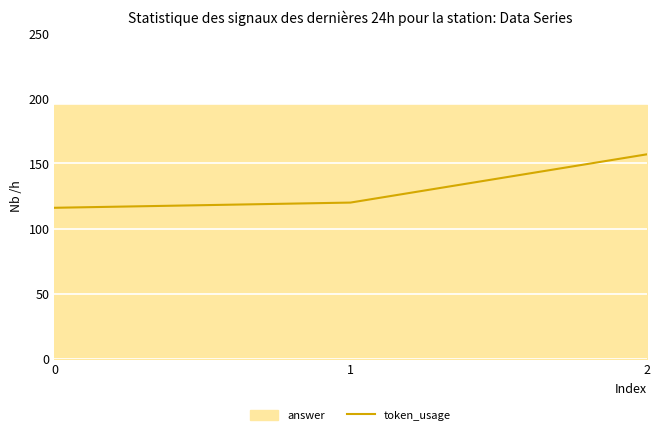

Rank the categories by value from lowest to highest.

0, 1, 2